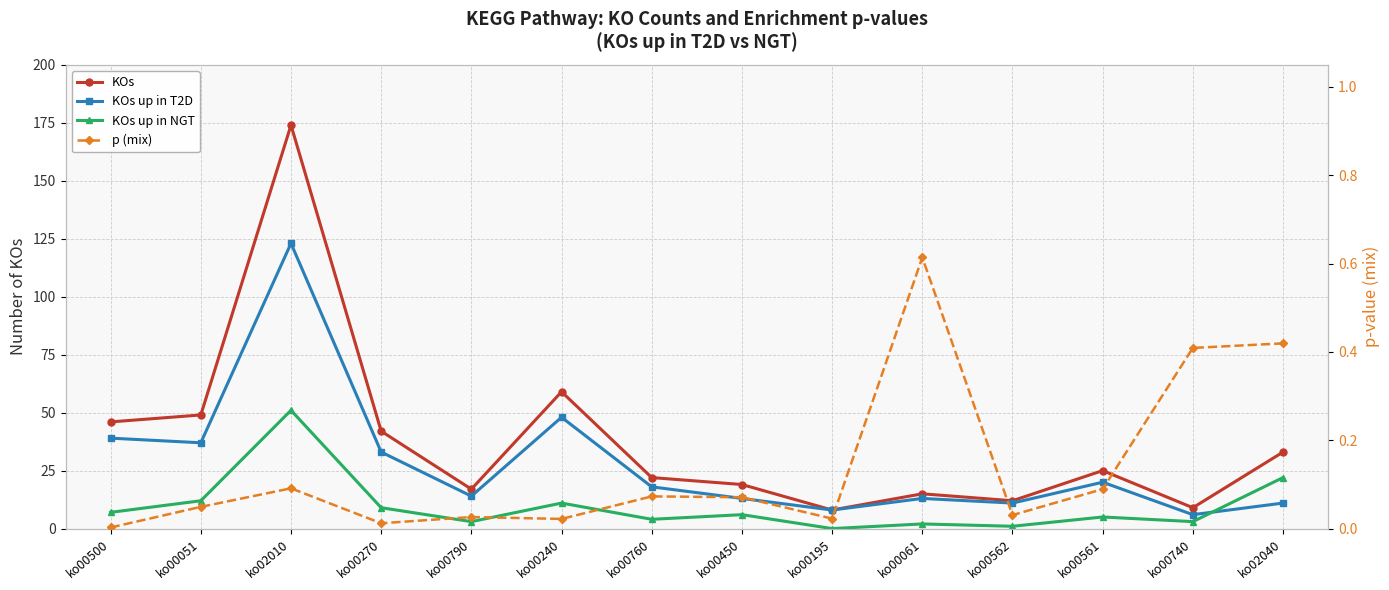

Count the number of categories in the chart.

14